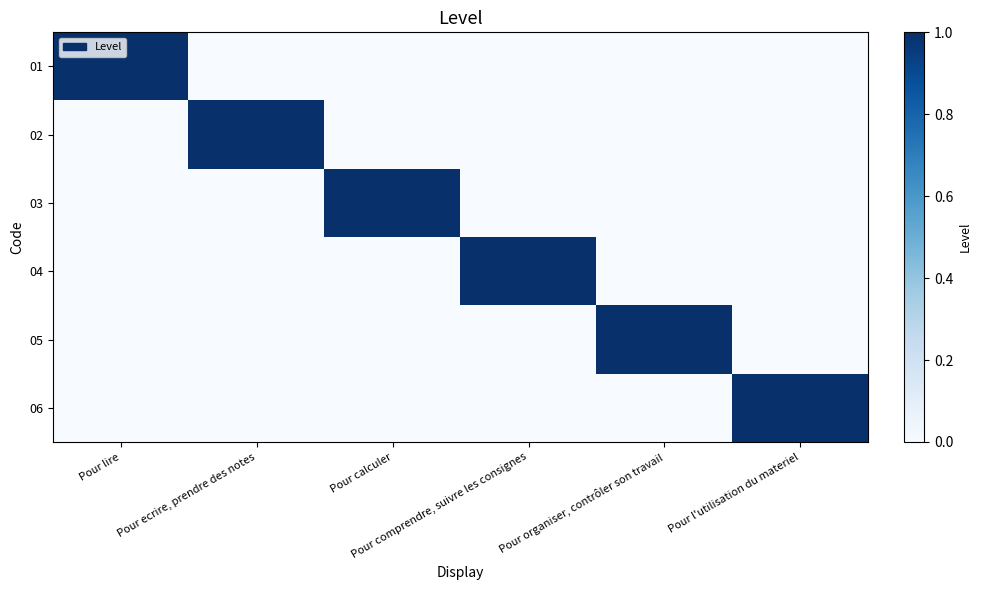

Reading left to right, list all the values displayed in this chart.

01: Pour lire=1	Pour ecrire, prendre des notes=0	Pour calculer=0	Pour comprendre, suivre les consignes=0	Pour organiser, contrôler son travail=0	Pour l'utilisation du materiel=0
02: Pour lire=0	Pour ecrire, prendre des notes=1	Pour calculer=0	Pour comprendre, suivre les consignes=0	Pour organiser, contrôler son travail=0	Pour l'utilisation du materiel=0
03: Pour lire=0	Pour ecrire, prendre des notes=0	Pour calculer=1	Pour comprendre, suivre les consignes=0	Pour organiser, contrôler son travail=0	Pour l'utilisation du materiel=0
04: Pour lire=0	Pour ecrire, prendre des notes=0	Pour calculer=0	Pour comprendre, suivre les consignes=1	Pour organiser, contrôler son travail=0	Pour l'utilisation du materiel=0
05: Pour lire=0	Pour ecrire, prendre des notes=0	Pour calculer=0	Pour comprendre, suivre les consignes=0	Pour organiser, contrôler son travail=1	Pour l'utilisation du materiel=0
06: Pour lire=0	Pour ecrire, prendre des notes=0	Pour calculer=0	Pour comprendre, suivre les consignes=0	Pour organiser, contrôler son travail=0	Pour l'utilisation du materiel=1